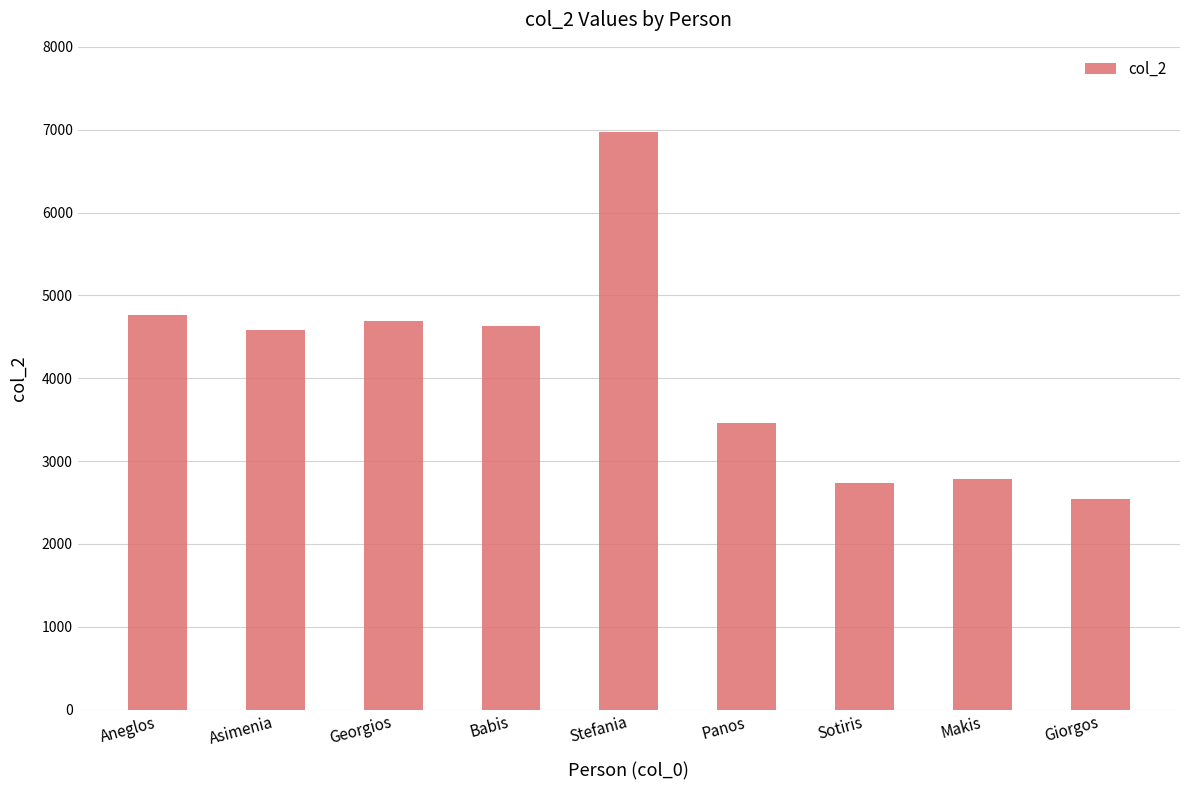

What is the label of the 2nd bar from the right?

Makis